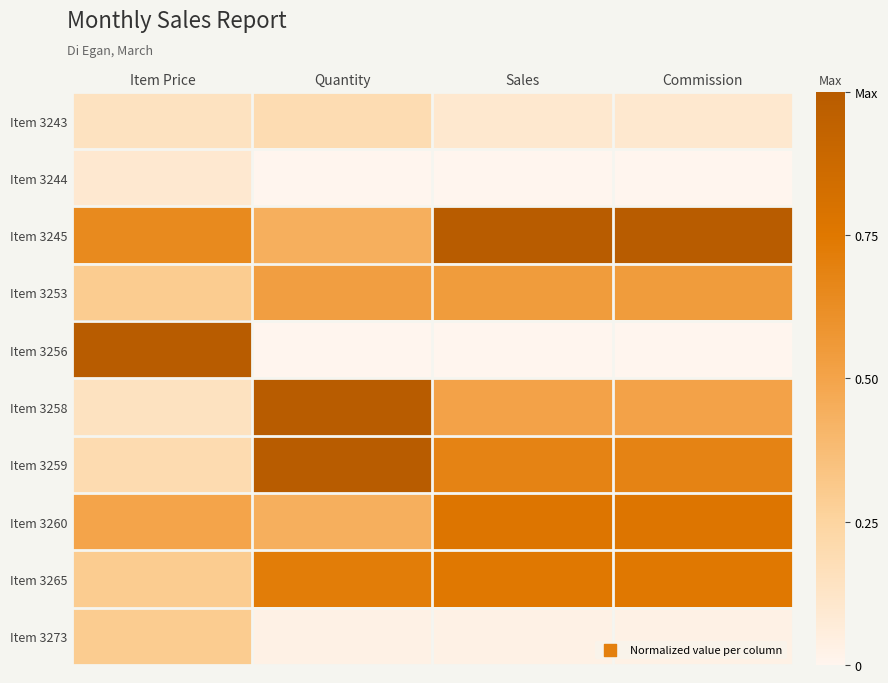

Reading right to left, extract all data points from this chart.

Item 3243: Commission=0.1	Sales=0.1	Quantity=0.2	Item Price=0.1
Item 3244: Commission=0.0	Sales=0.0	Quantity=0.0	Item Price=0.1
Item 3245: Commission=1.0	Sales=1.0	Quantity=0.4	Item Price=0.6
Item 3253: Commission=0.5	Sales=0.5	Quantity=0.5	Item Price=0.3
Item 3256: Commission=0.0	Sales=0.0	Quantity=0.0	Item Price=1.0
Item 3258: Commission=0.5	Sales=0.5	Quantity=1.0	Item Price=0.1
Item 3259: Commission=0.7	Sales=0.7	Quantity=1.0	Item Price=0.2
Item 3260: Commission=0.8	Sales=0.8	Quantity=0.4	Item Price=0.5
Item 3265: Commission=0.7	Sales=0.7	Quantity=0.7	Item Price=0.3
Item 3273: Commission=0.0	Sales=0.0	Quantity=0.0	Item Price=0.3